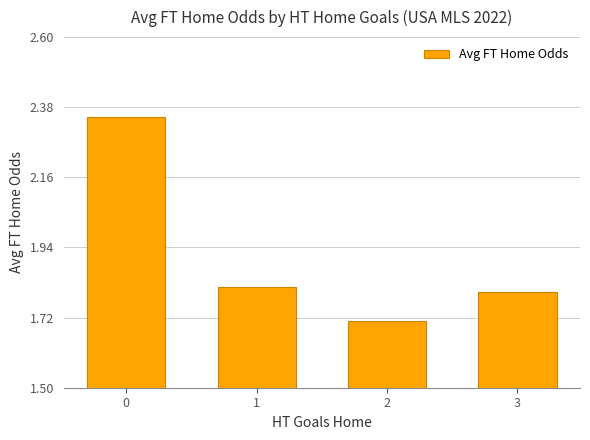

What is the sum of the values at 2 and 1?

3.5